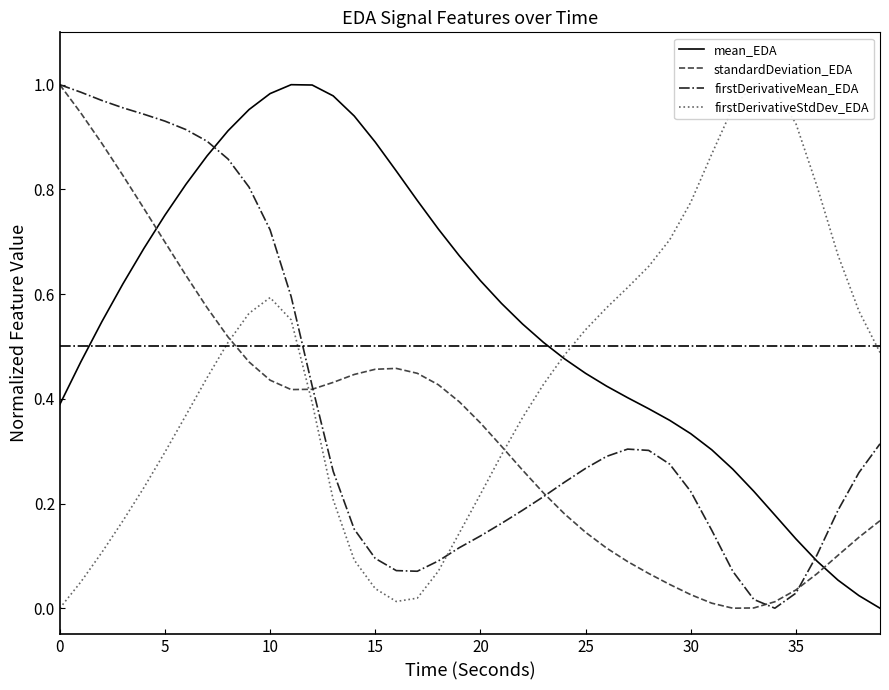

In standardDeviation_EDA, how many points are lower than both neighbors (excluding endpoints)?

2